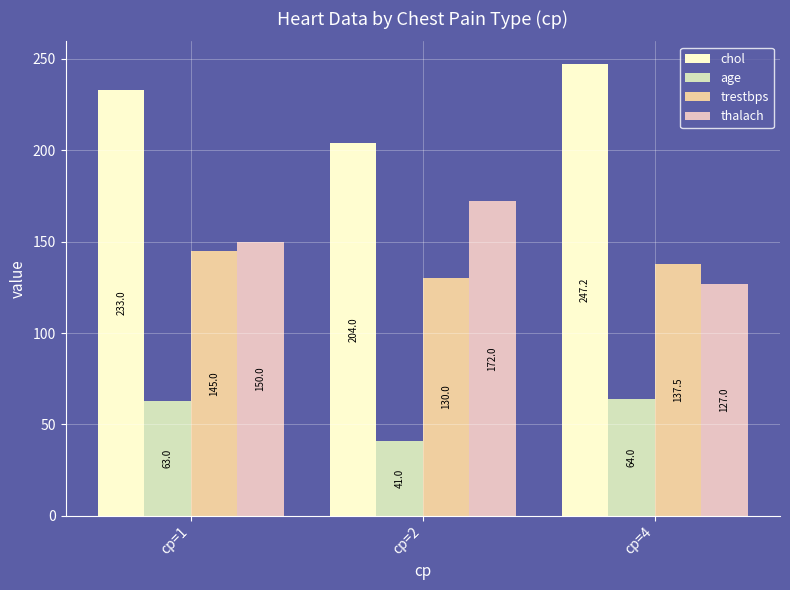

What is the spread (max minus min) of values at cp=4?

183.2